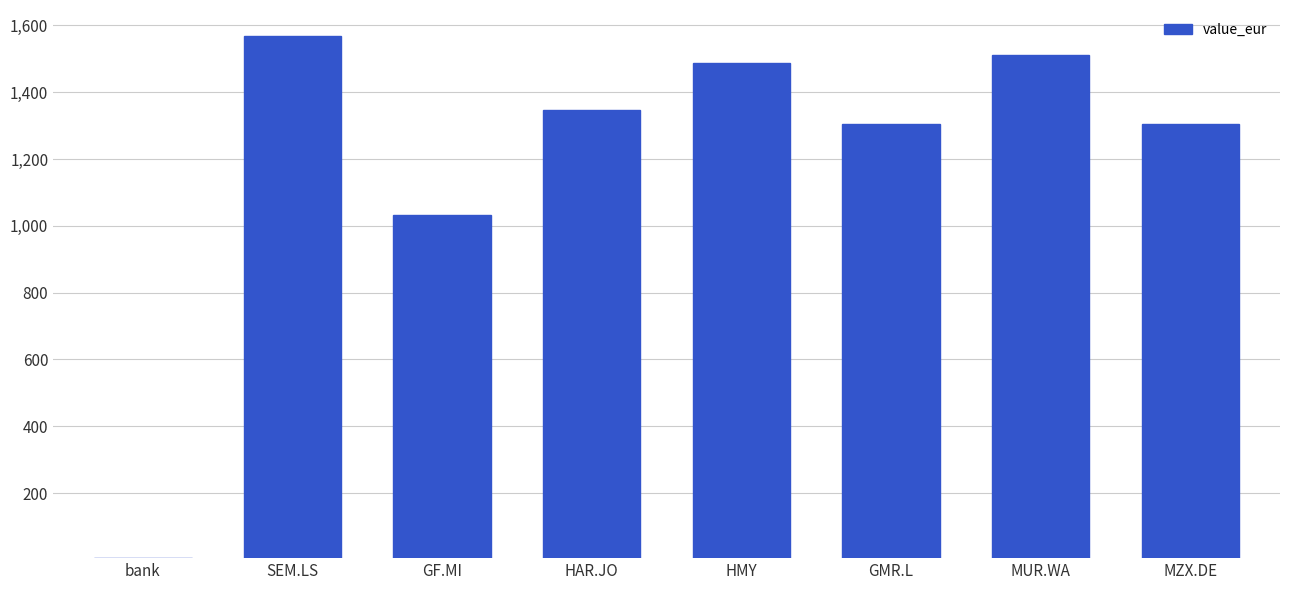

Read the value at HMY.

1488.6